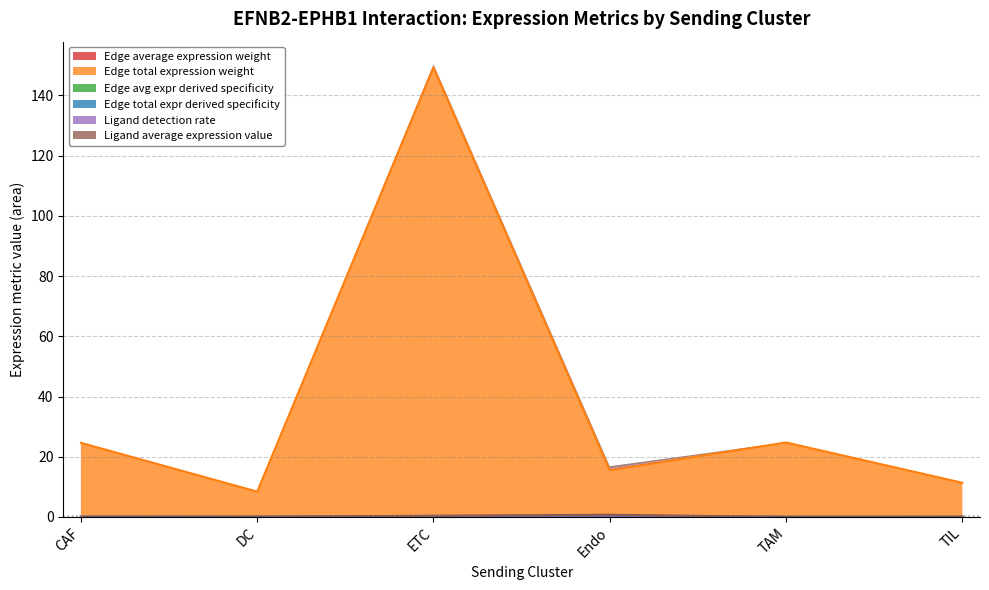

The Edge average expression weight series shows 0.0 at CAF. True or false?

True